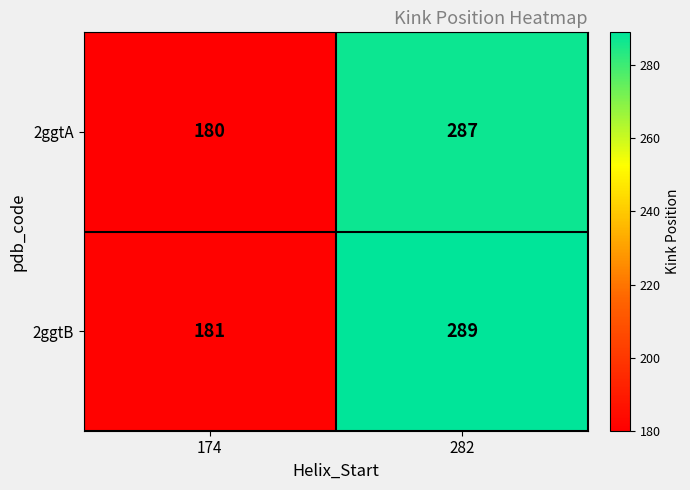

The value of 2ggtA at 282 is 383. True or false?

False